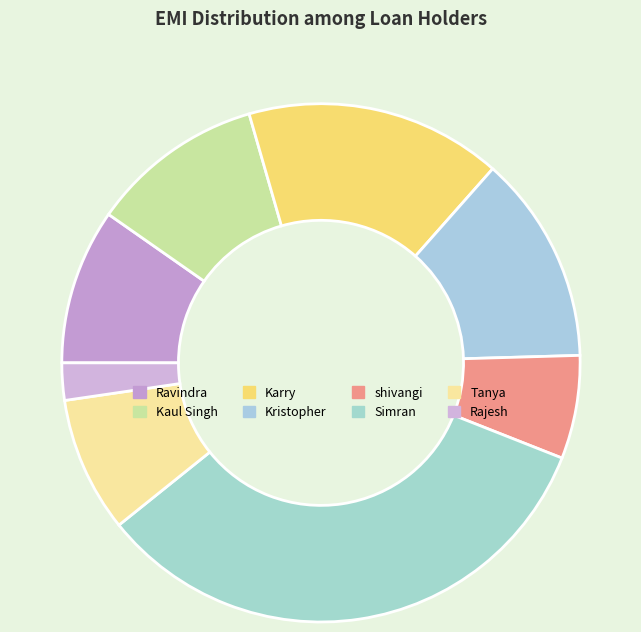

What is the change in value from shivangi to Tanya?

+2150.1